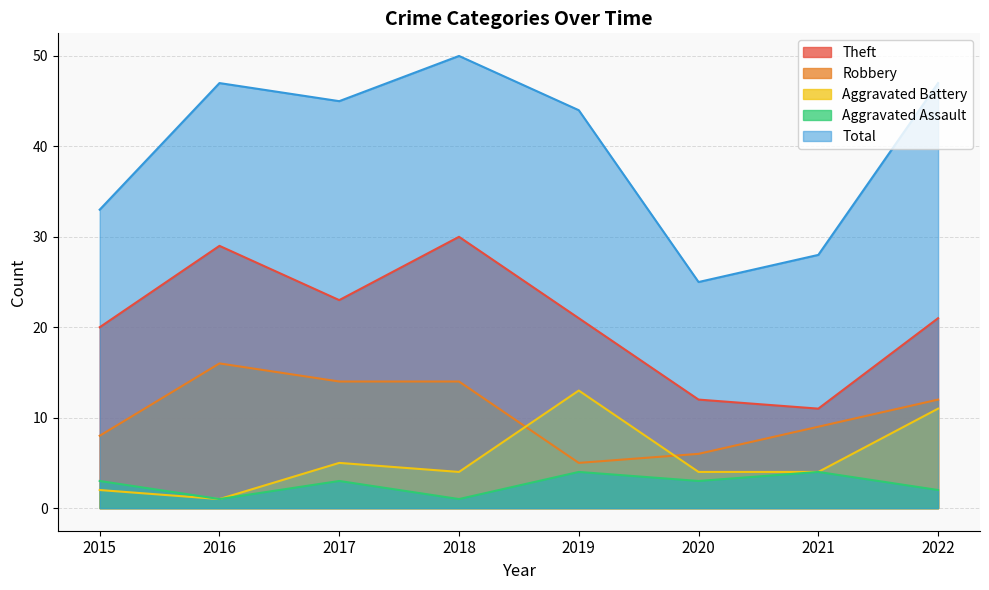

Between 2016 and 2021, which series saw the biggest shift?

Total